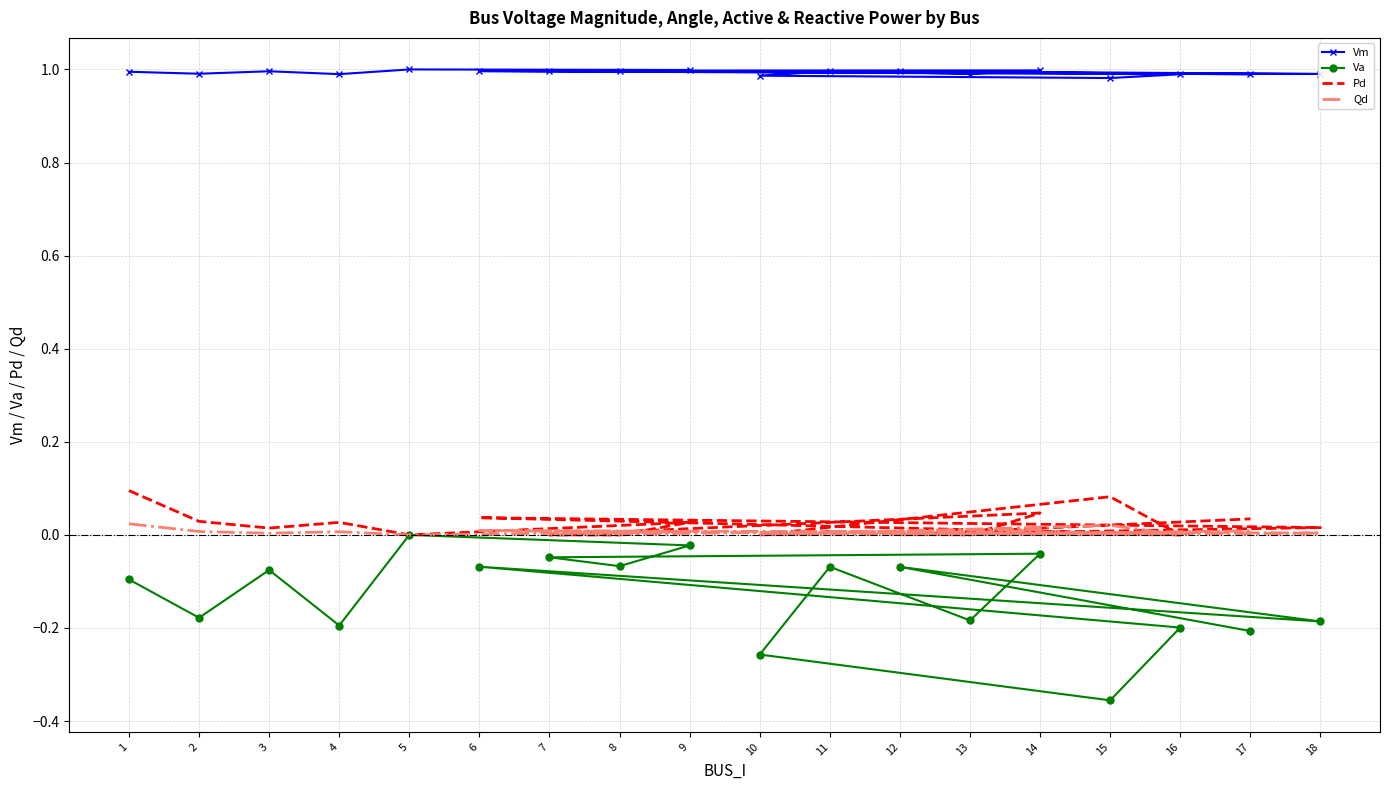

At which category is the sum across all series the highest?

1